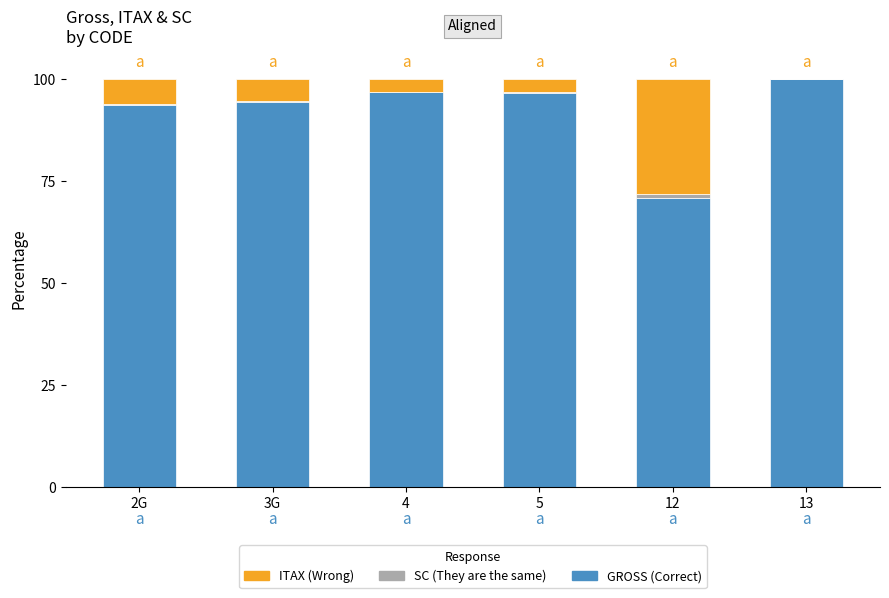

The GROSS (Correct) series shows 96.7 at 5. True or false?

True